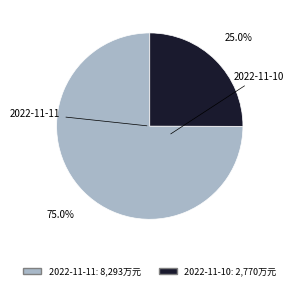

To the nearest percent, what is the combined percentage of 2022-11-11 and 2022-11-10?

100%